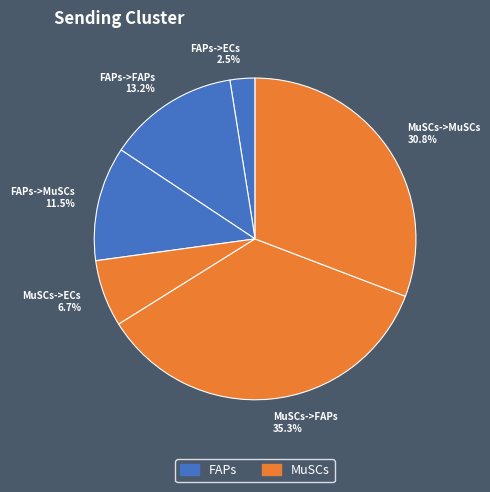

What is the largest slice in the pie chart?

MuSCs->FAPs